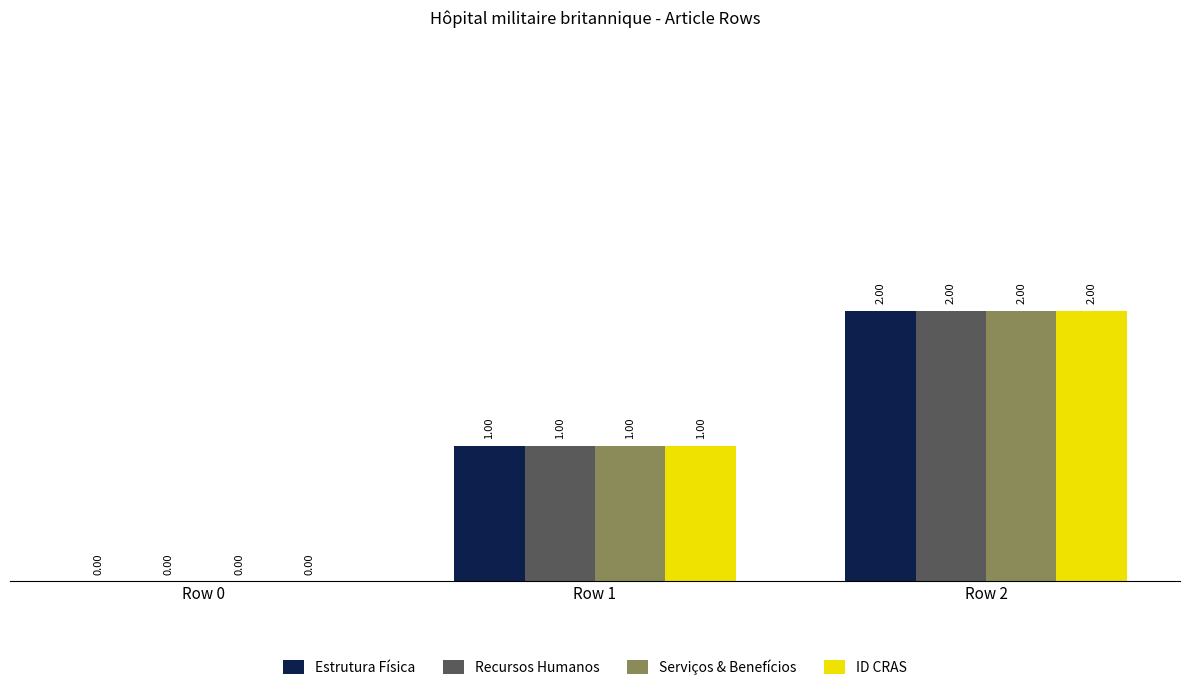

What is the sum of the Estrutura Física values at Row 1 and Row 2?

3